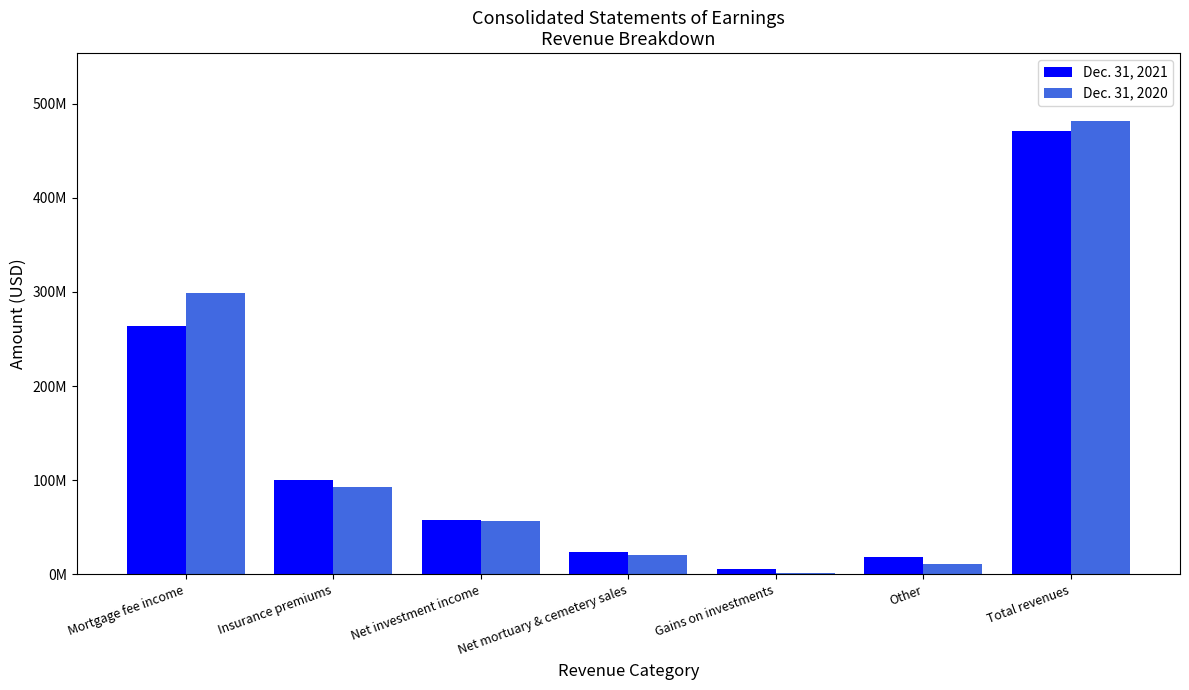

At which label does Dec. 31, 2020 reach its minimum?

Gains on investments